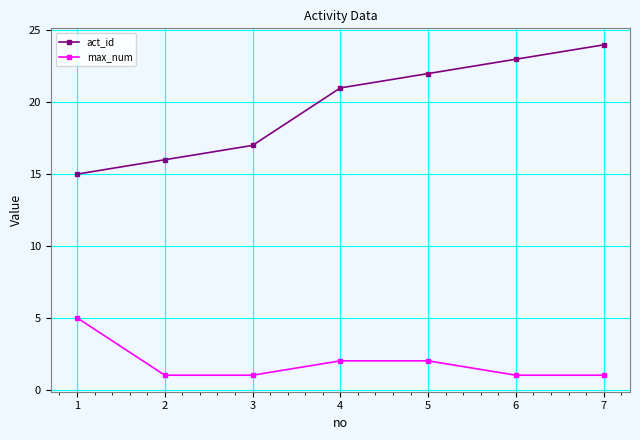

True or false: max_num and act_id intersect in this chart.

False